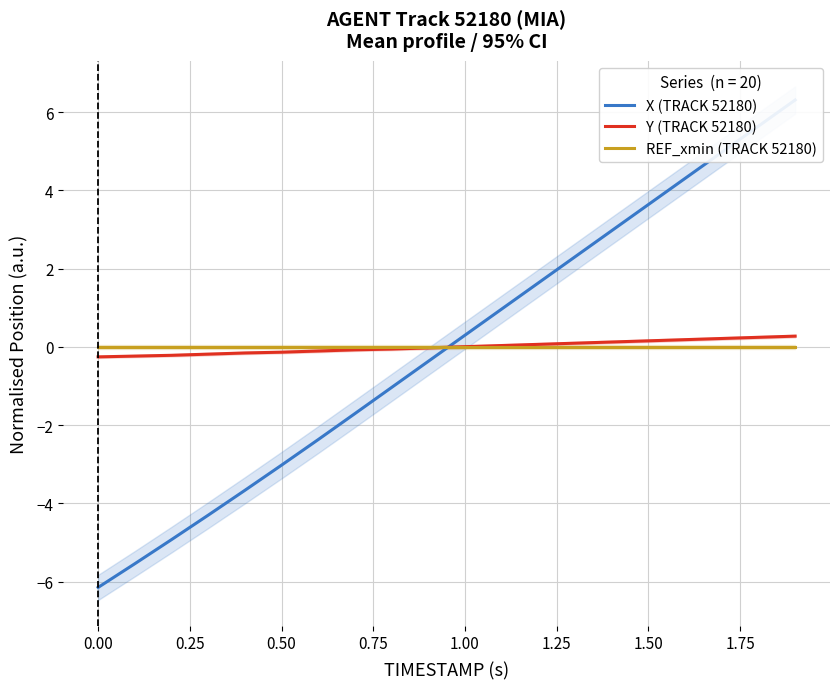

How many lines are shown in the chart?

3